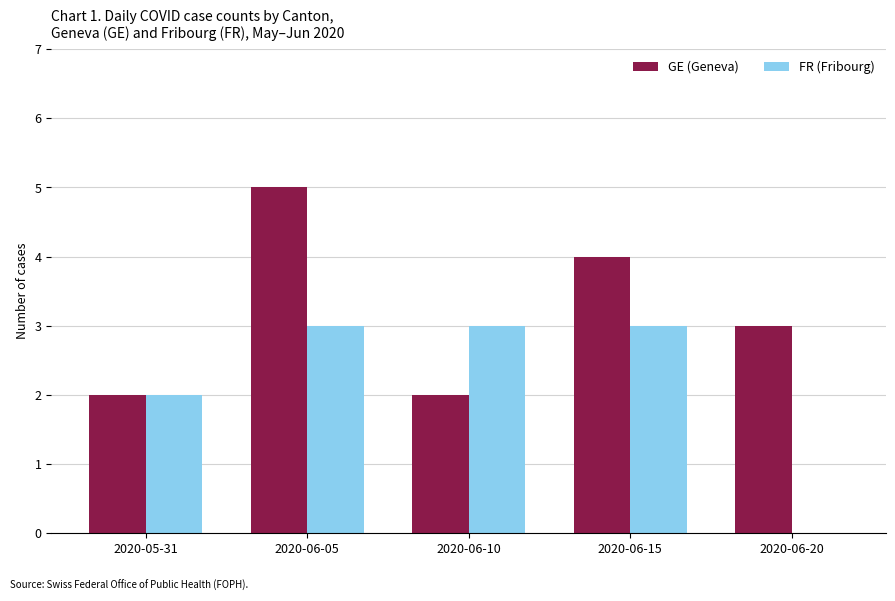

Which category has the highest value across all series?

2020-06-05